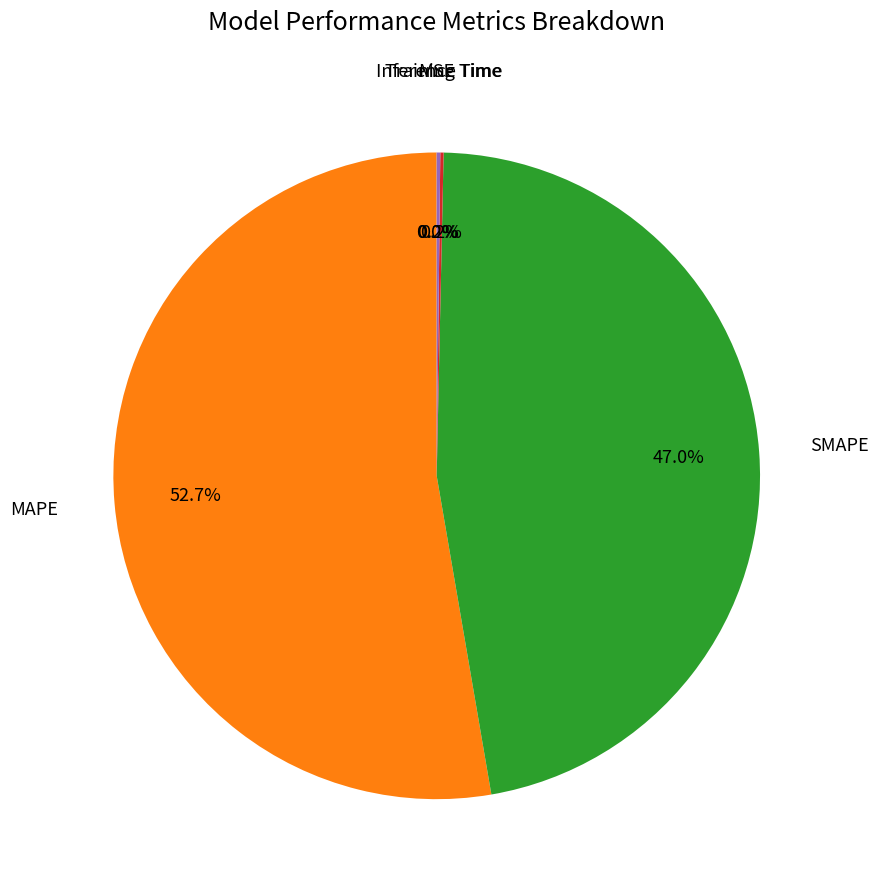

Does any single category account for the majority?

Yes